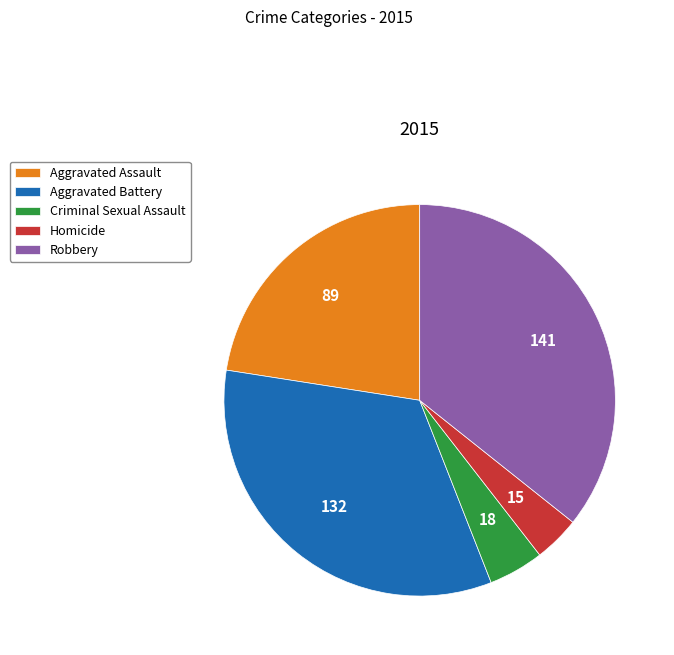

Rank the categories by value from lowest to highest.

Homicide, Criminal Sexual Assault, Aggravated Assault, Aggravated Battery, Robbery